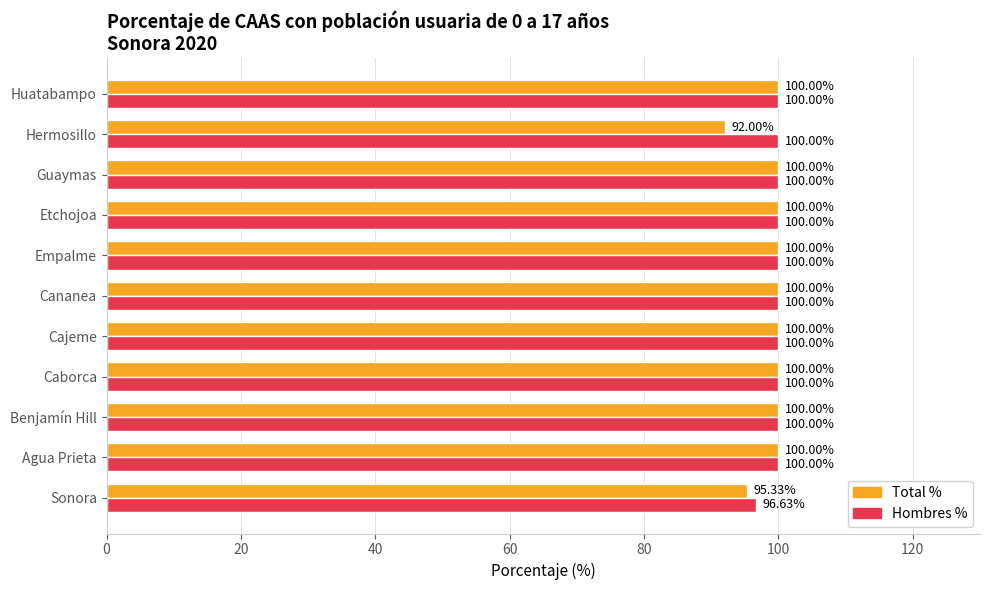

Which series has the largest range (max minus min)?

Total %